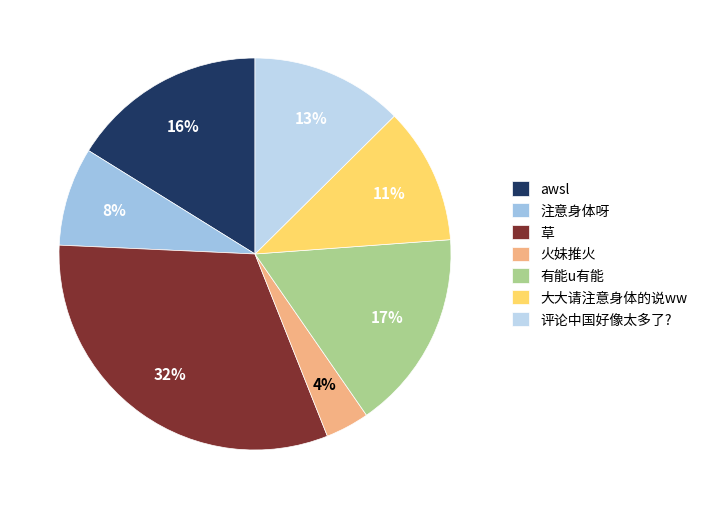

Combined, what portion of the pie is 火妹推火 and awsl?

19.8%